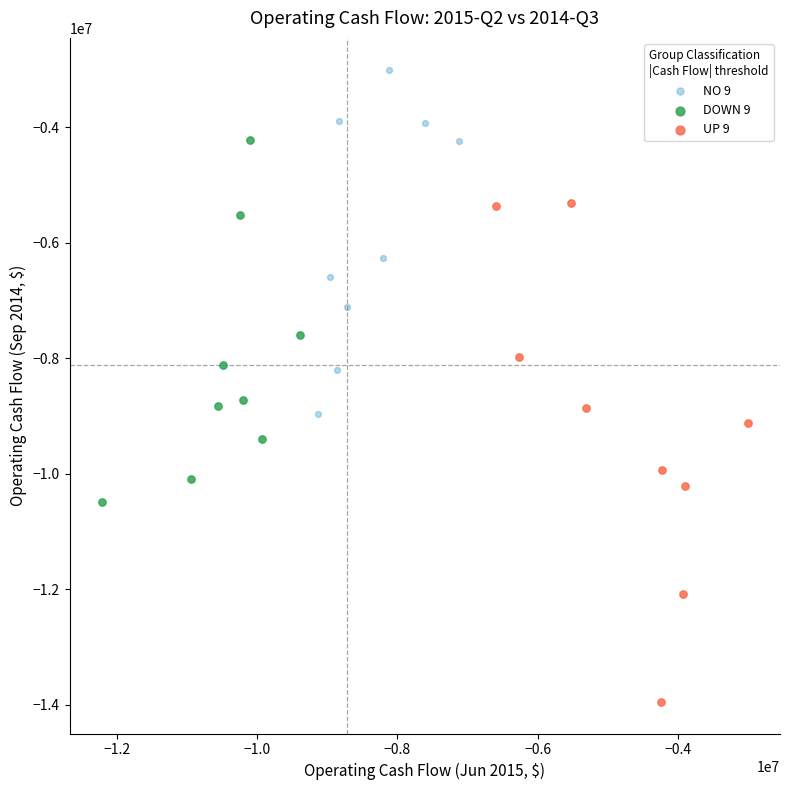

Which series has the widest spread of Y values?

UP 9